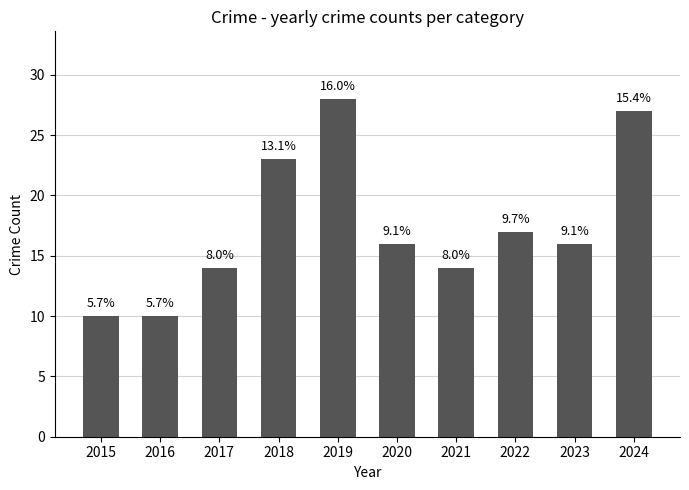

Between 2019 and 2015, which is larger?

2019